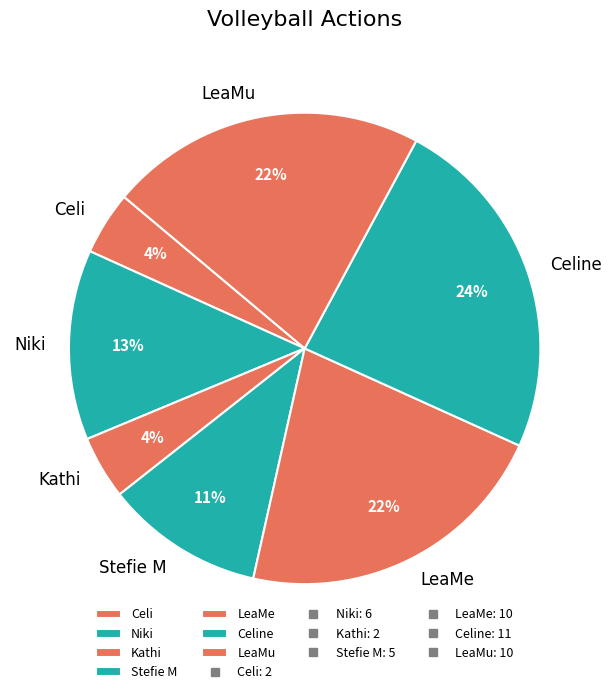

Combined, do Celi and Niki account for over 50%?

No